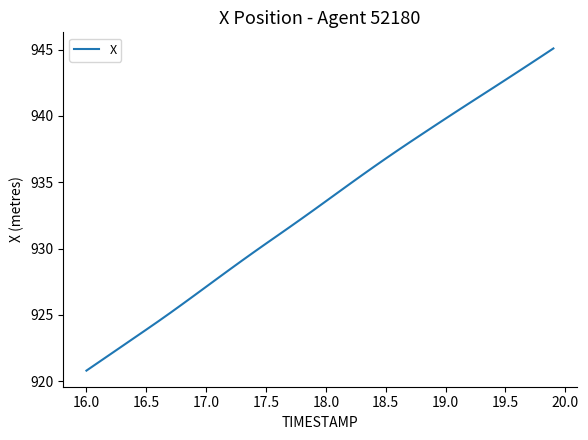

What is the average value?

933.1